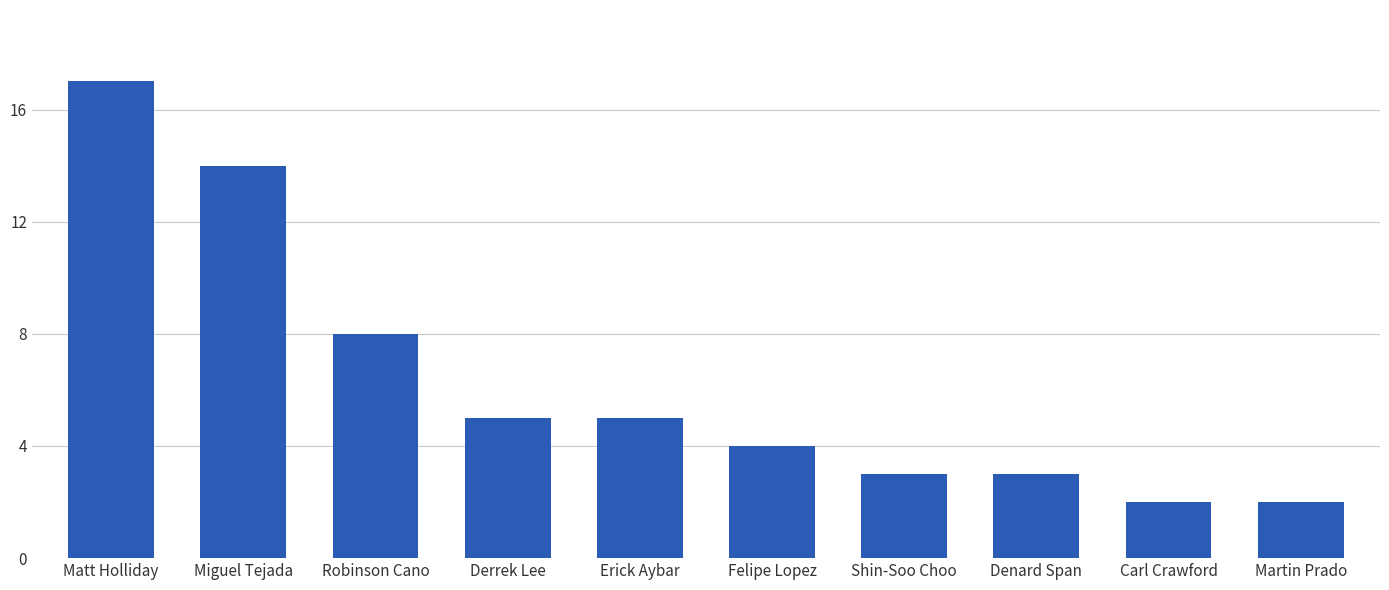

Where is the data nearest to the value 9?

Robinson Cano